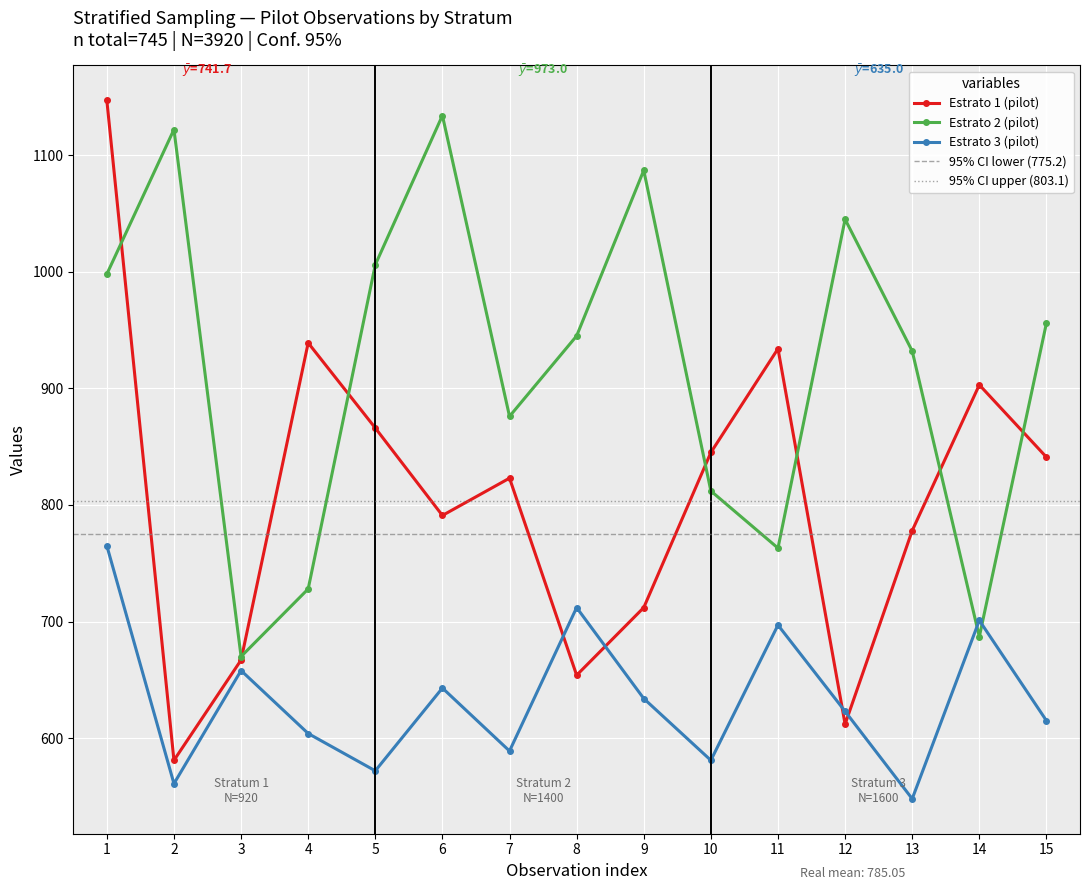

What is the value of the Estrato 1 (pilot) point at the 1st from the left?

1147